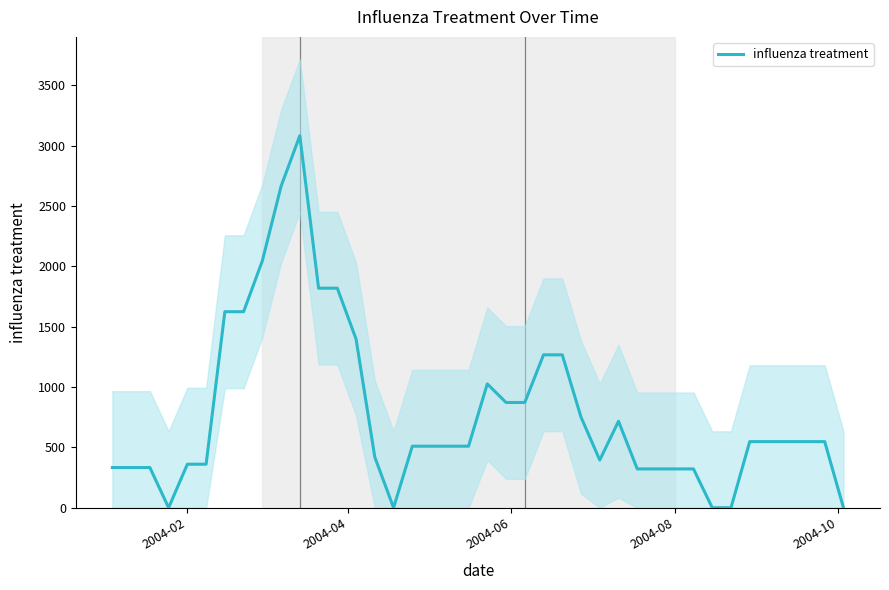

Does the chart display data point markers on the line(s)?

No